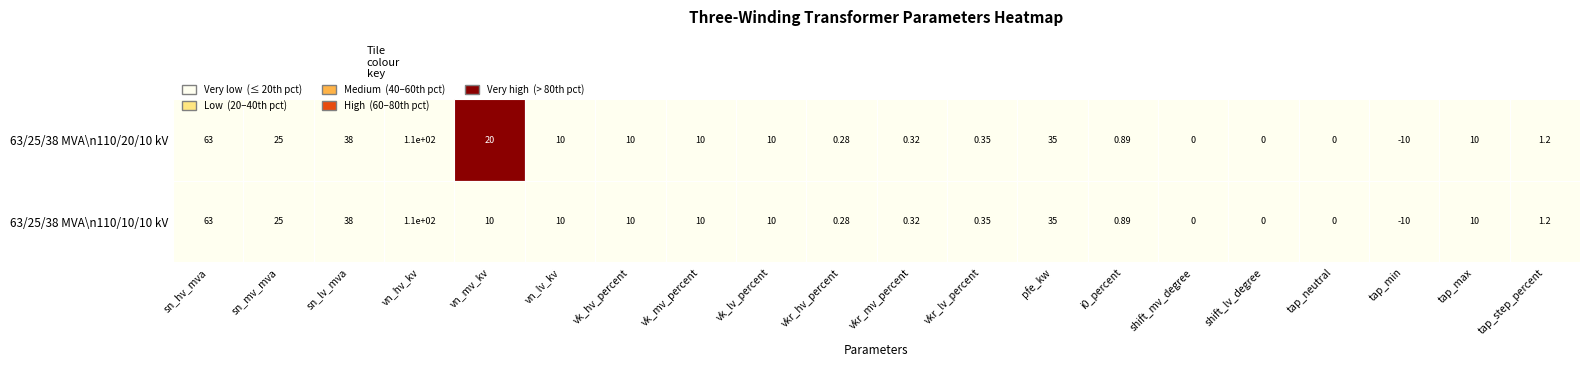

Which has a higher value, sn_mv_mva or pfe_kw?

pfe_kw